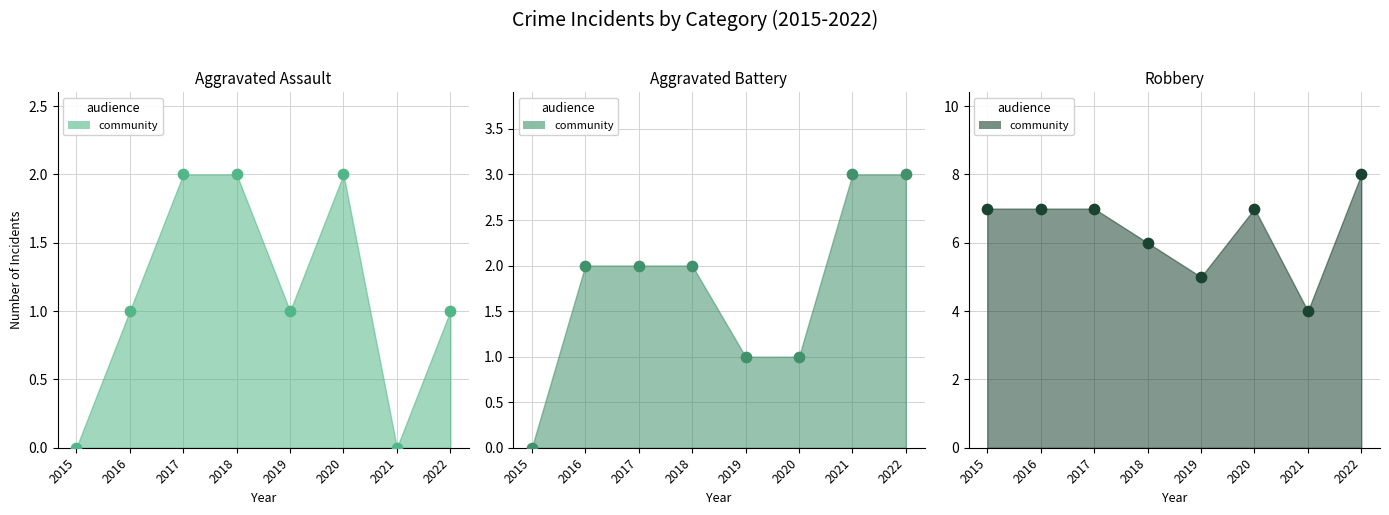

Which series reaches the minimum Y coordinate?

Aggravated Assault